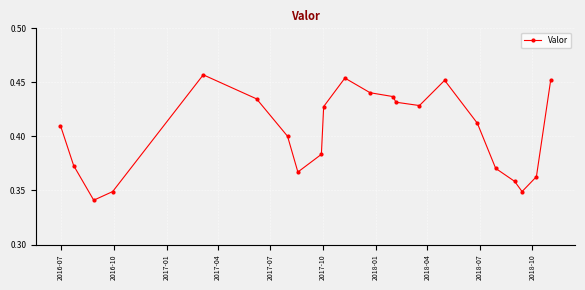

How many distinct data groups are displayed?

1